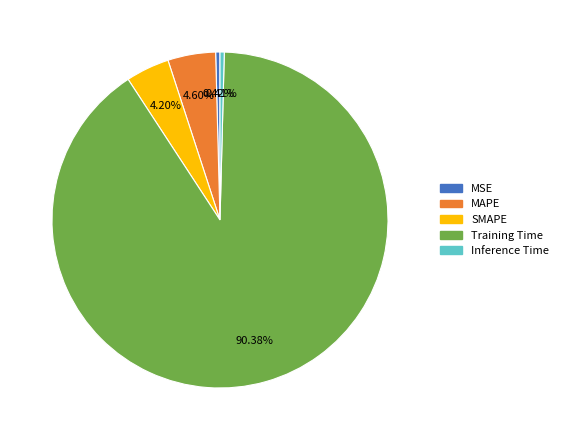

Which has a higher value, Training Time or MAPE?

Training Time